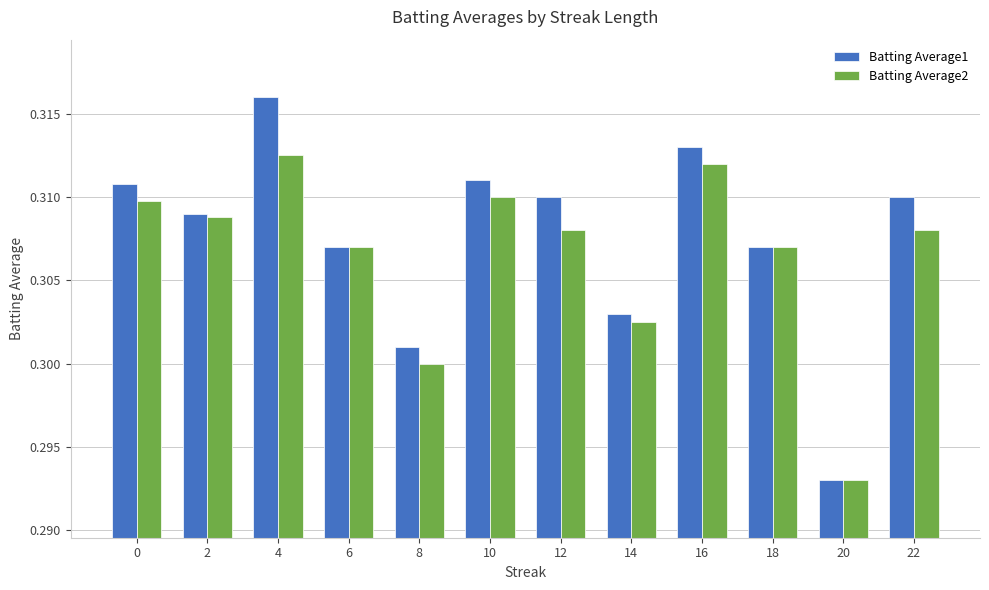

Which label corresponds to the largest value in the chart?

4